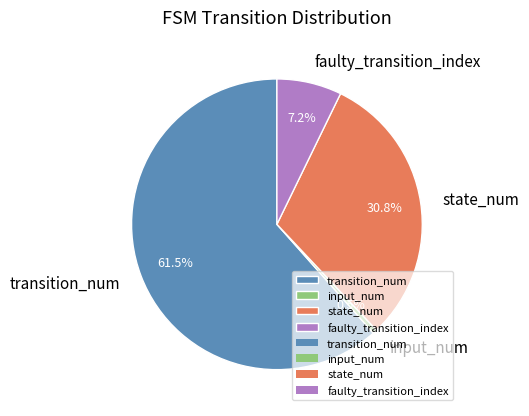

What is the smallest slice in the pie chart?

input_num